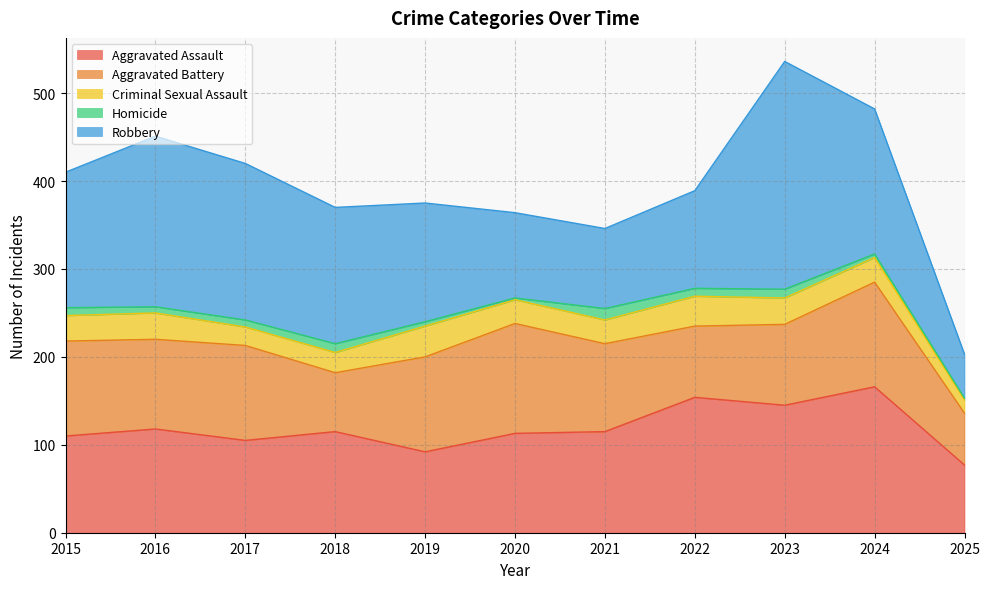

At which label does Homicide reach its minimum?

2020